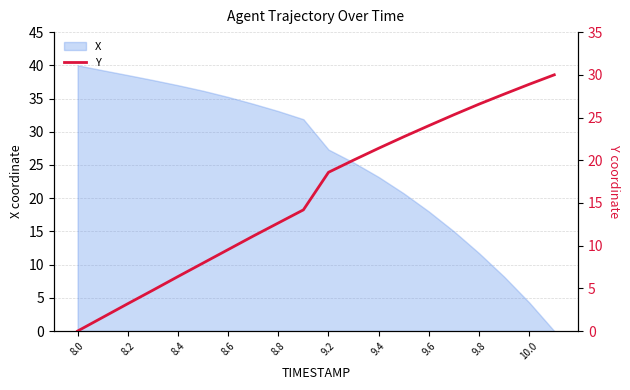

True or false: the data has more than 0 interior local peaks.

False